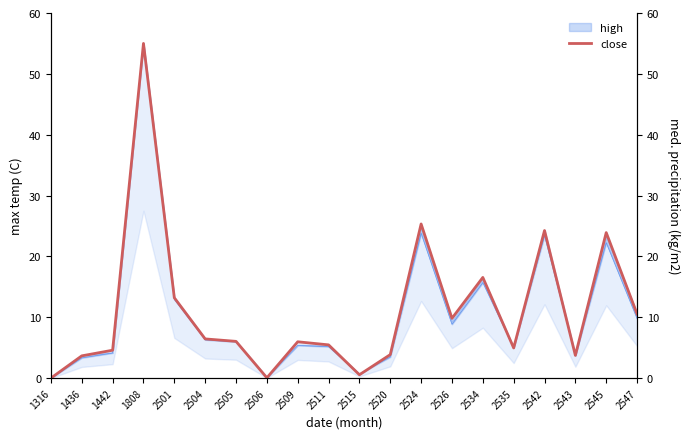

True or false: there are more than 1 points higher than both neighbors.

True